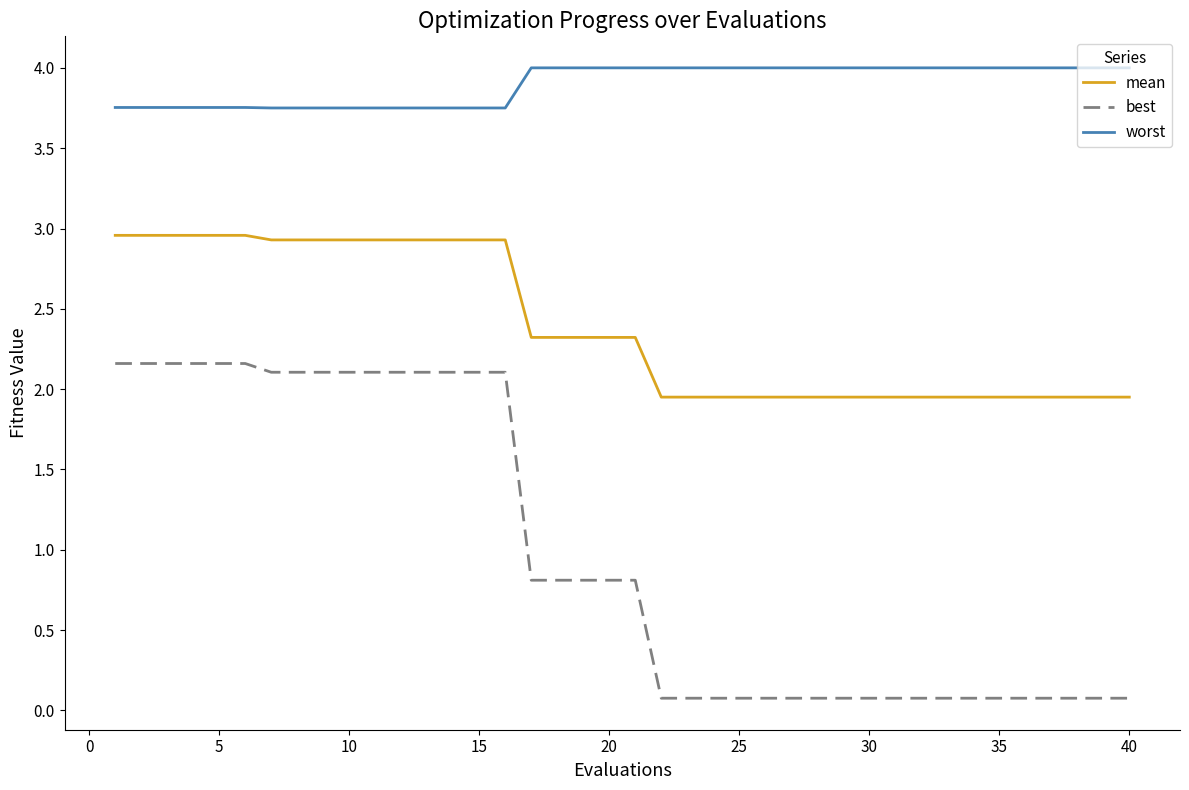

Which series has the largest total across all categories?

worst